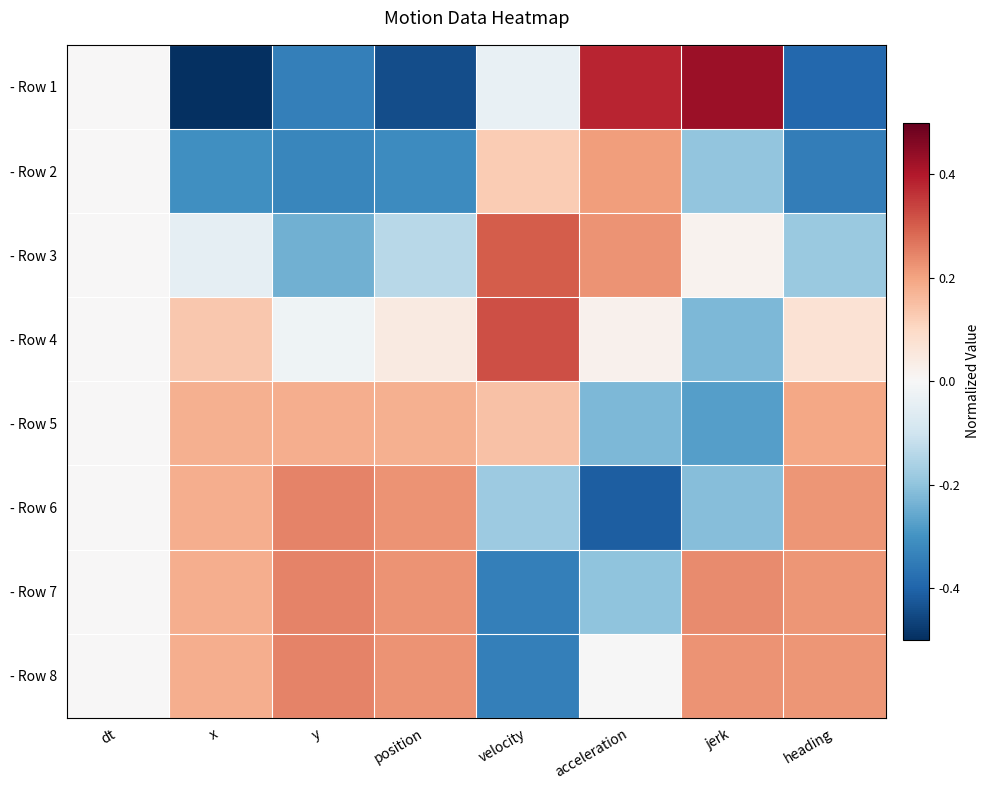

Reading right to left, extract all data points from this chart.

- Row 1: heading=-0.4	jerk=0.4	acceleration=0.4	velocity=-0.0	position=-0.4	y=-0.3	x=-0.5	dt=0.0
- Row 2: heading=-0.3	jerk=-0.2	acceleration=0.2	velocity=0.1	position=-0.3	y=-0.3	x=-0.3	dt=0.0
- Row 3: heading=-0.2	jerk=0.0	acceleration=0.2	velocity=0.3	position=-0.1	y=-0.2	x=-0.0	dt=0.0
- Row 4: heading=0.1	jerk=-0.2	acceleration=0.0	velocity=0.3	position=0.0	y=-0.0	x=0.1	dt=0.0
- Row 5: heading=0.2	jerk=-0.3	acceleration=-0.2	velocity=0.1	position=0.2	y=0.2	x=0.2	dt=0.0
- Row 6: heading=0.2	jerk=-0.2	acceleration=-0.4	velocity=-0.2	position=0.2	y=0.2	x=0.2	dt=0.0
- Row 7: heading=0.2	jerk=0.2	acceleration=-0.2	velocity=-0.3	position=0.2	y=0.2	x=0.2	dt=0.0
- Row 8: heading=0.2	jerk=0.2	acceleration=-0.0	velocity=-0.3	position=0.2	y=0.2	x=0.2	dt=0.0